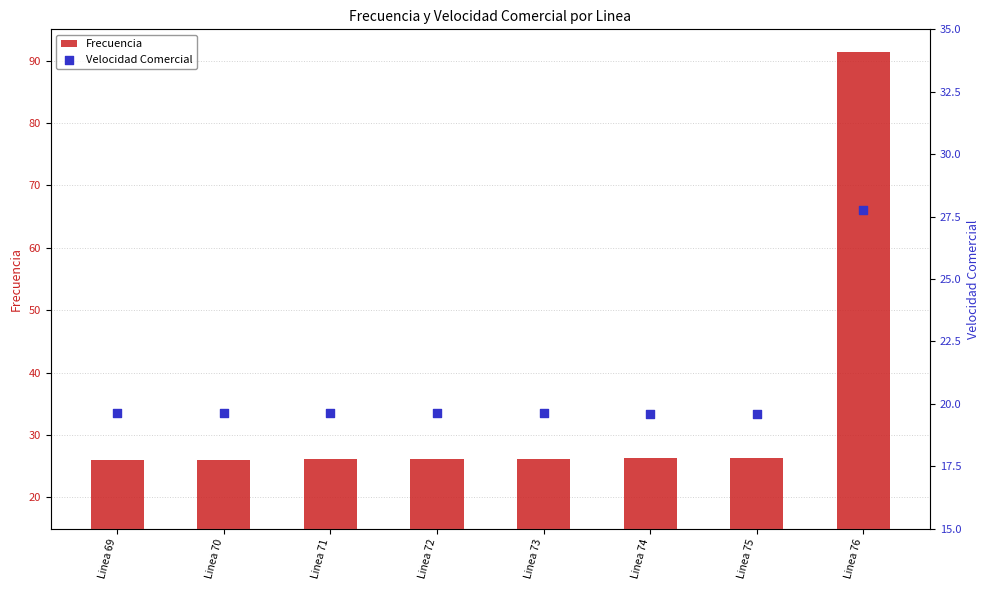

At how many categories does at least one series exceed 23?

8